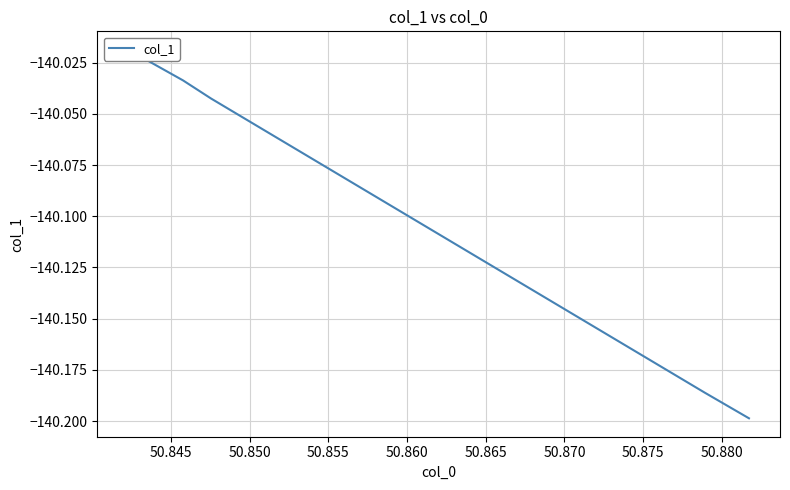

What is the sum of the values at 50.850 and 50.860?

-280.1